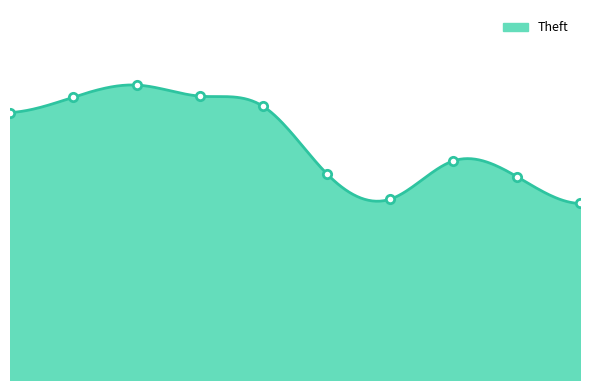

The value at 2020 is 781. True or false?

True